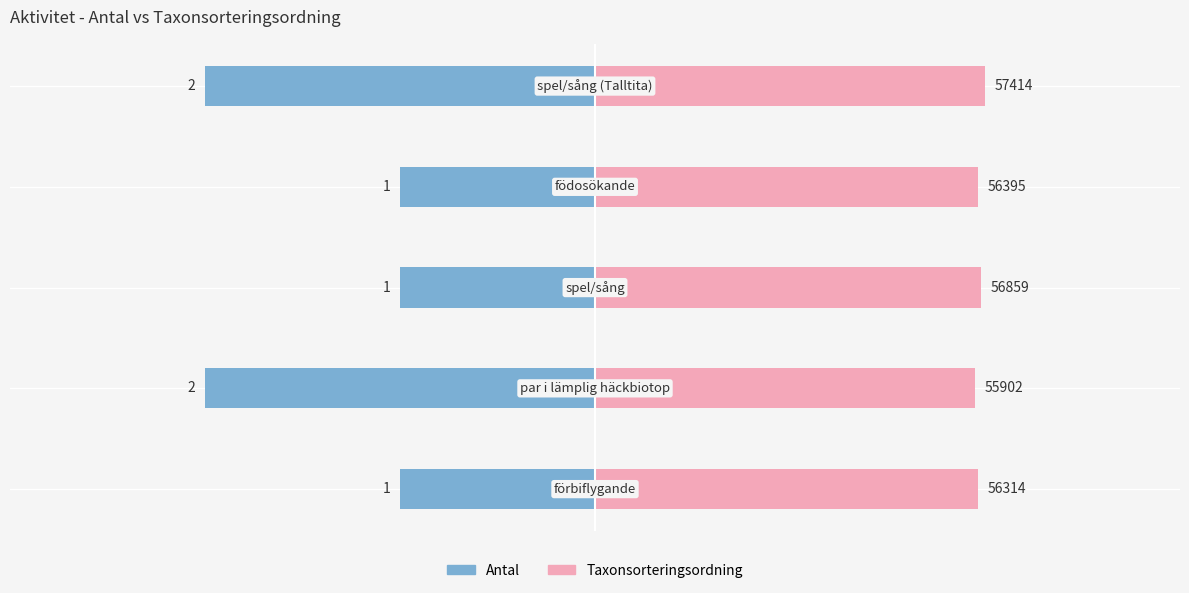

How many categories are shown in the chart?

5